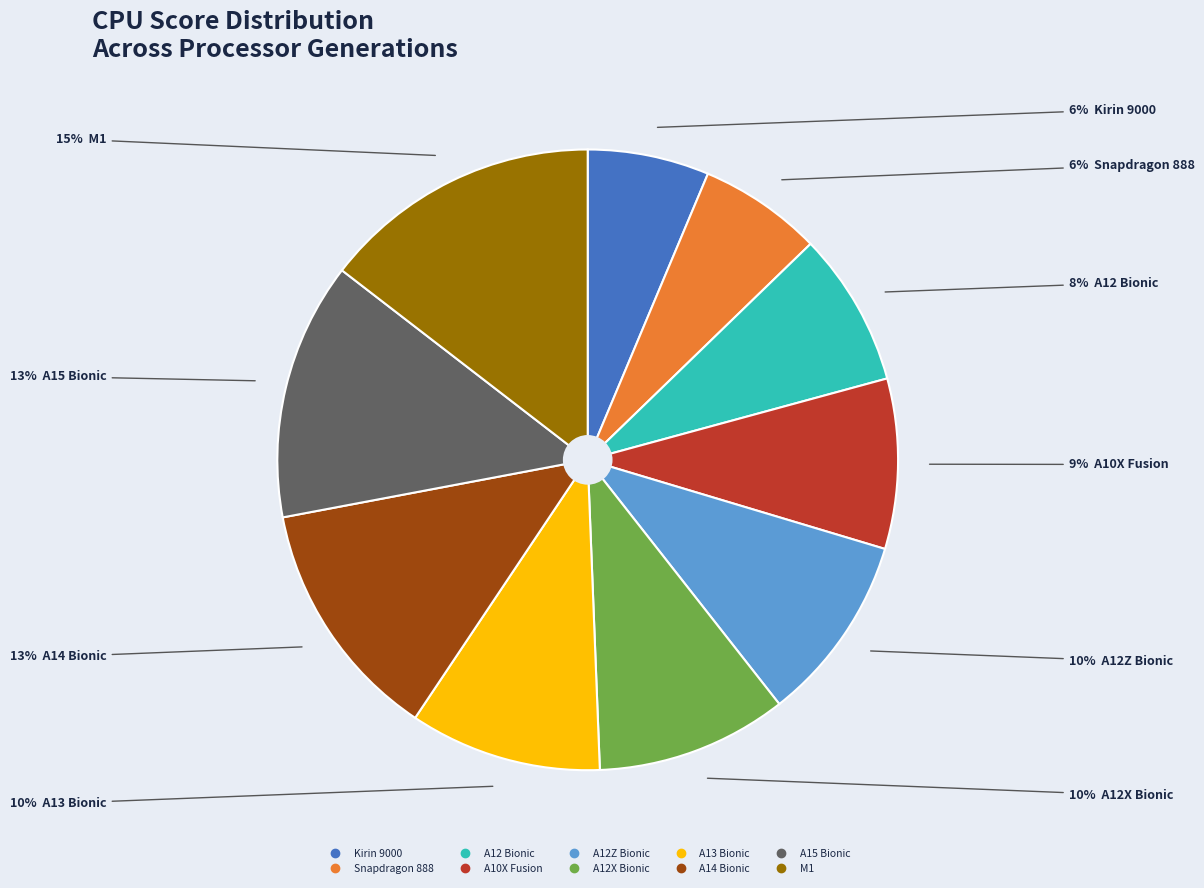

True or false: A12 Bionic accounts for 1% of the total.

False